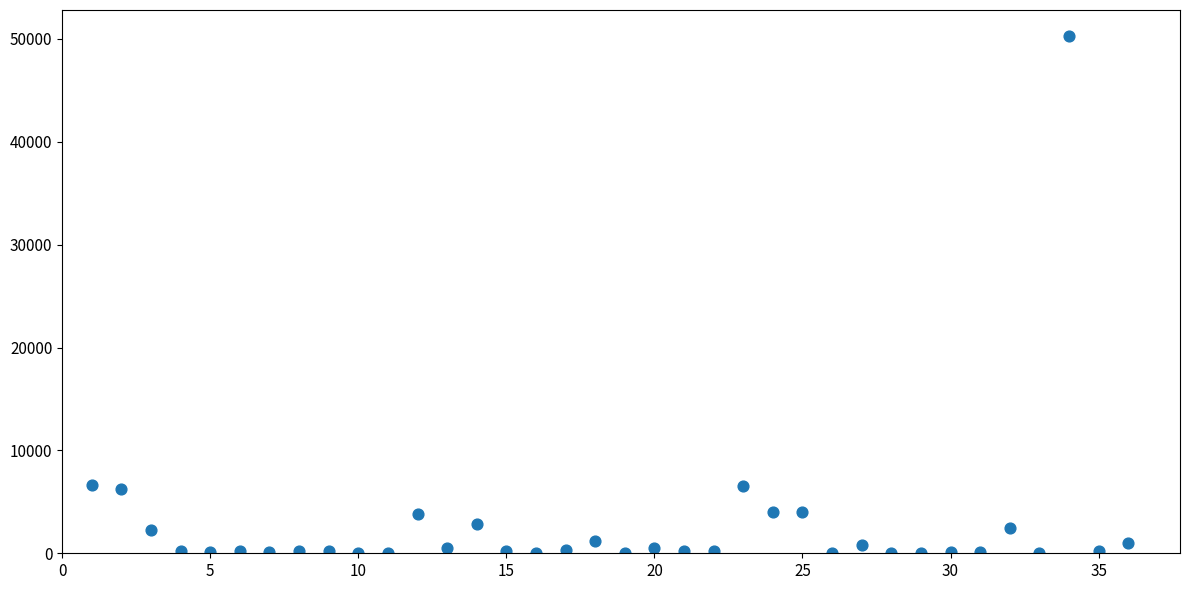

What is the range of Y values (max minus min)?

50300